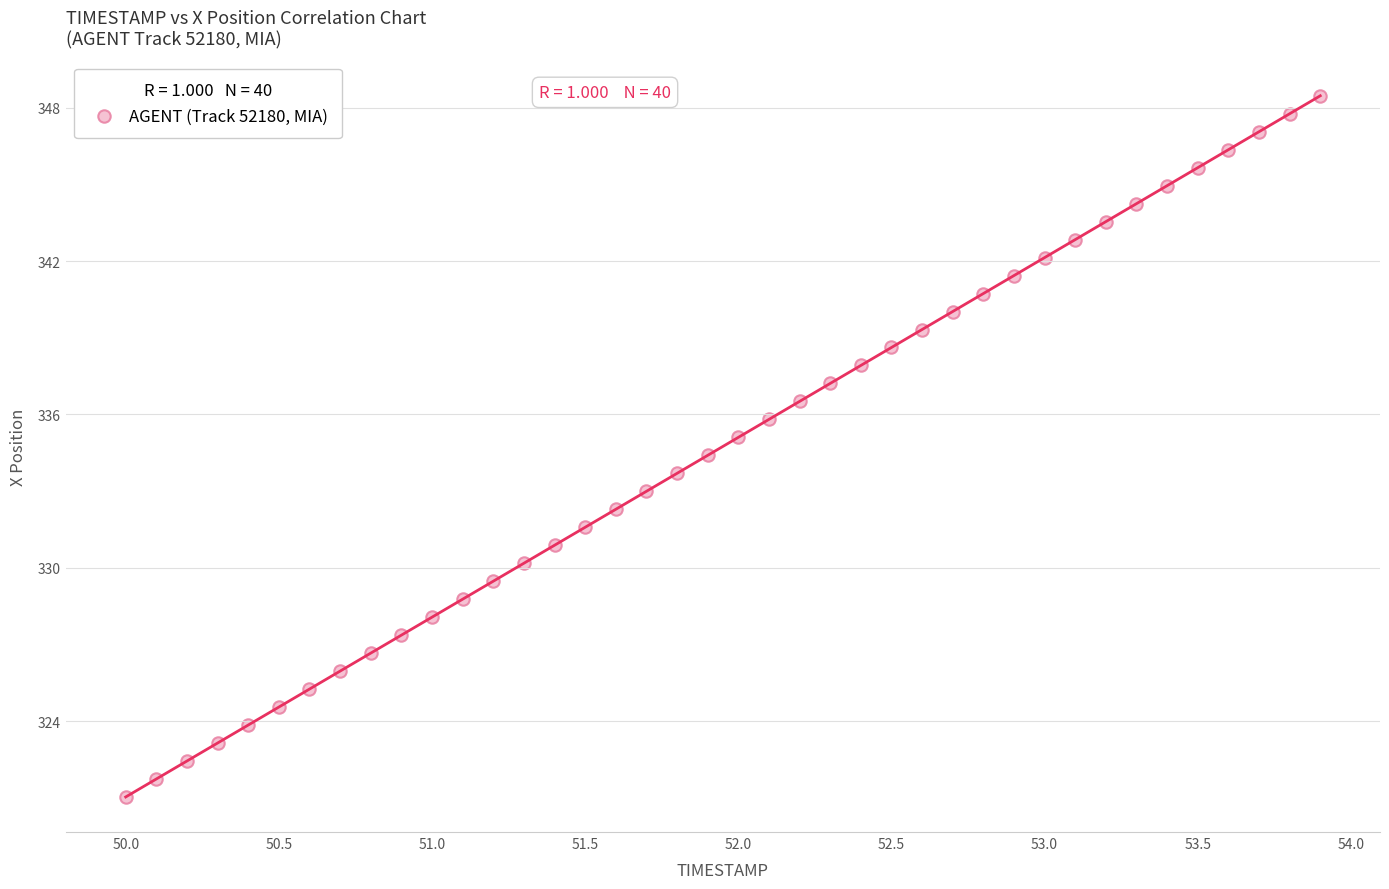

What is the range of Y values (max minus min)?

27.4